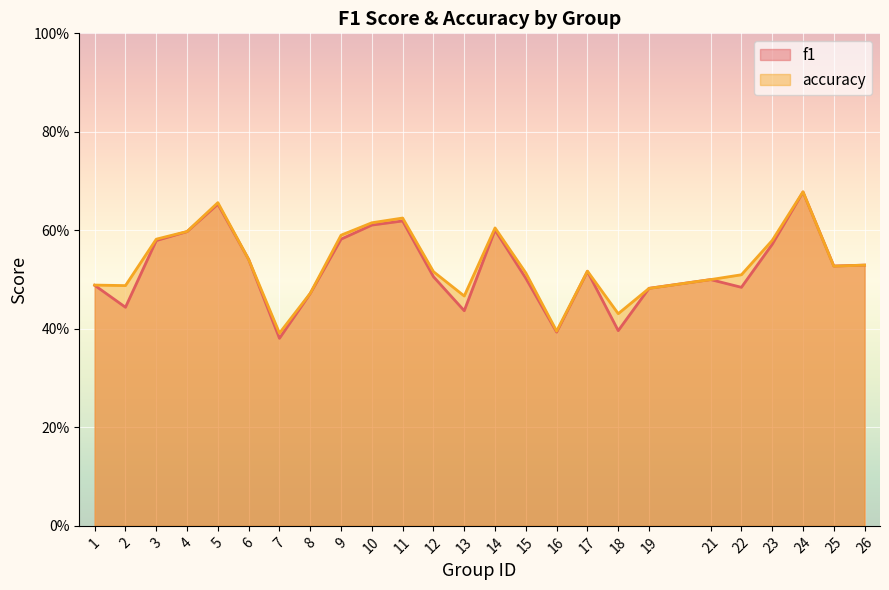

What is the smallest value displayed?

0.4